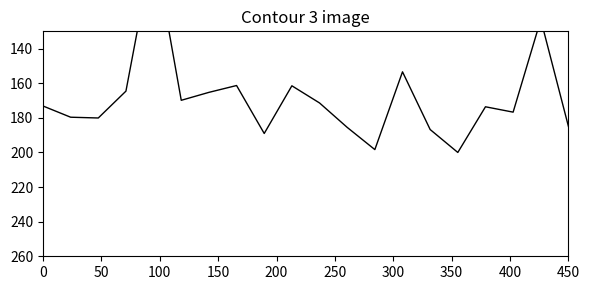

What is the label of the 5th point from the left?

200